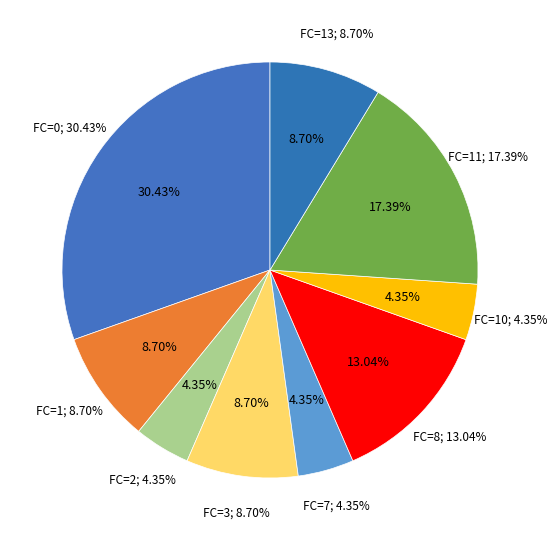

How many slices are in this pie chart?

9